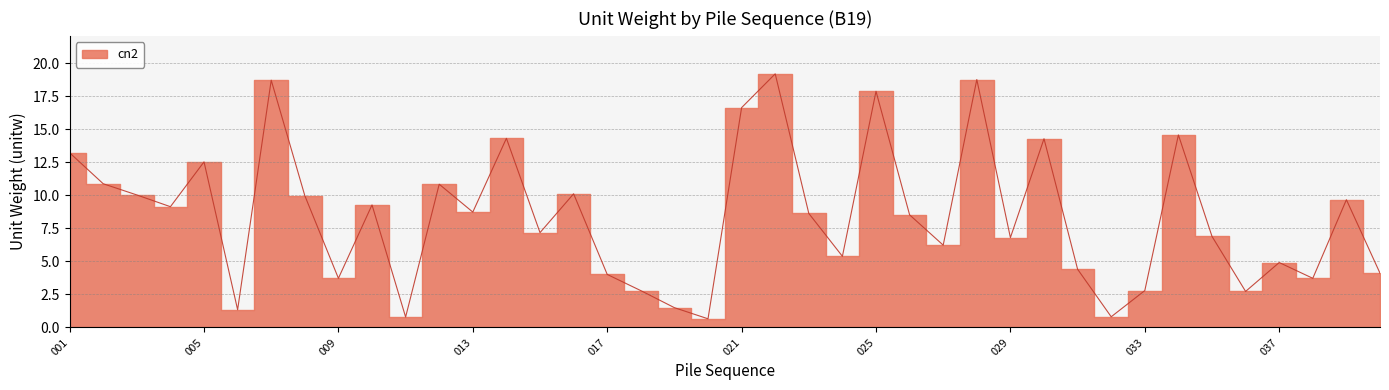

How many values are below 8?

19